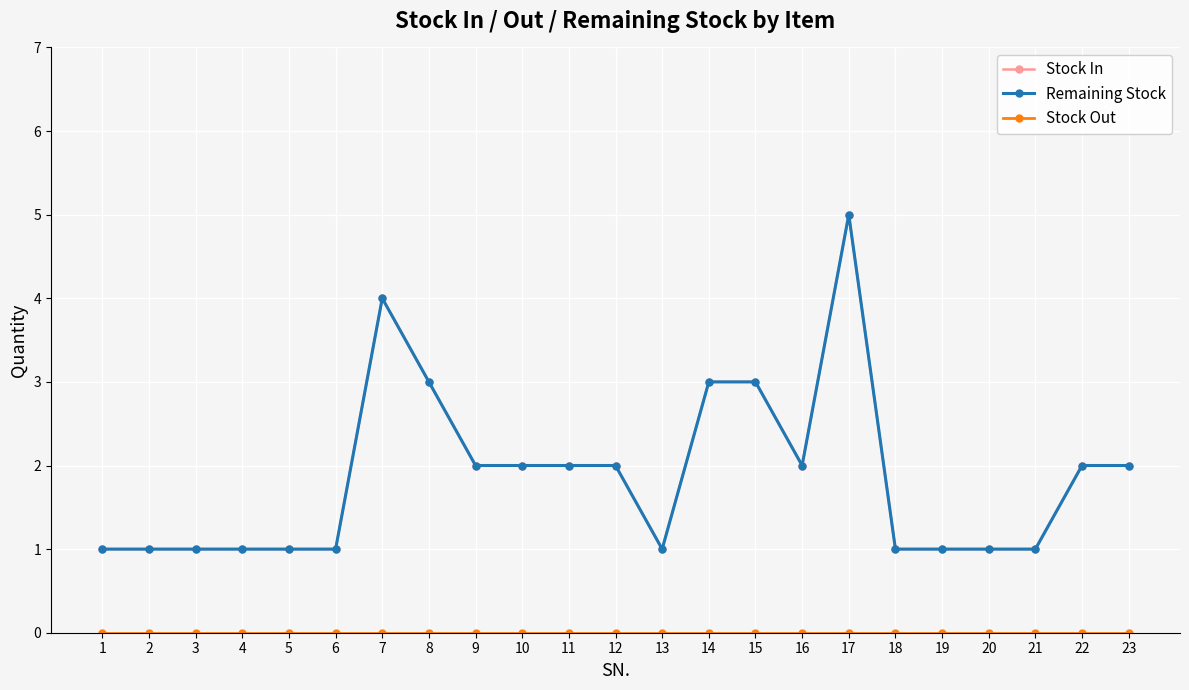

Reading right to left, transcribe all the data shown in this chart.

Stock In: 2	2	1	1	1	1	5	2	3	3	1	2	2	2	2	3	4	1	1	1	1	1	1
Remaining Stock: 2	2	1	1	1	1	5	2	3	3	1	2	2	2	2	3	4	1	1	1	1	1	1
Stock Out: 0	0	0	0	0	0	0	0	0	0	0	0	0	0	0	0	0	0	0	0	0	0	0